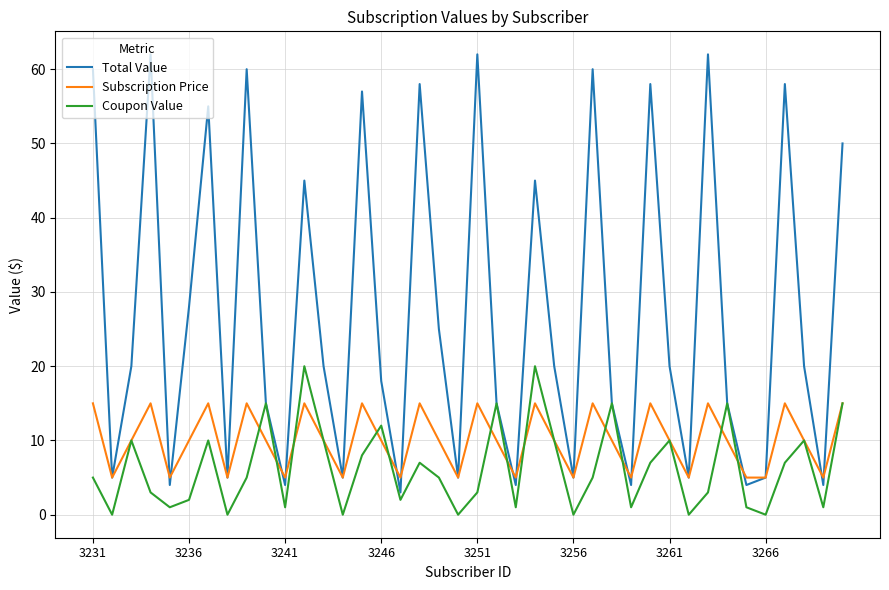

Rank the series by their average value, from highest to lowest.

Total Value, Subscription Price, Coupon Value